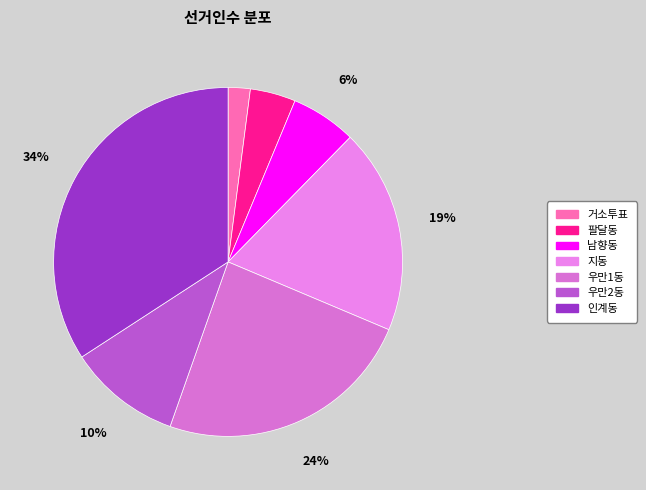

True or false: 지동 accounts for 32% of the total.

False